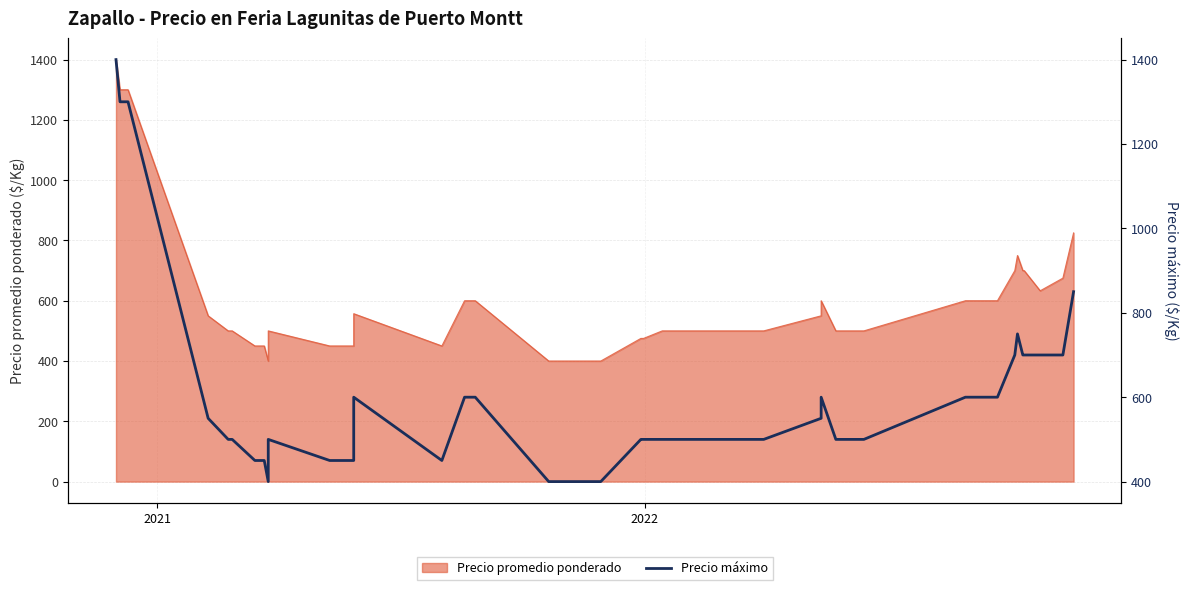

What is the sum of all values?

24100